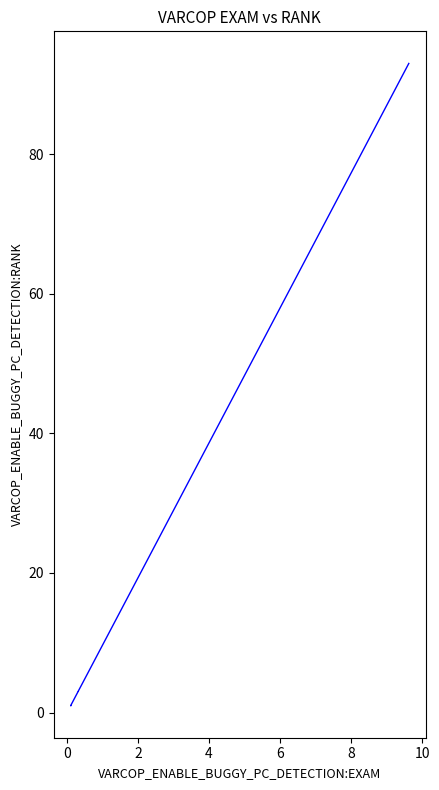

True or false: there are more than 0 points higher than both neighbors.

False